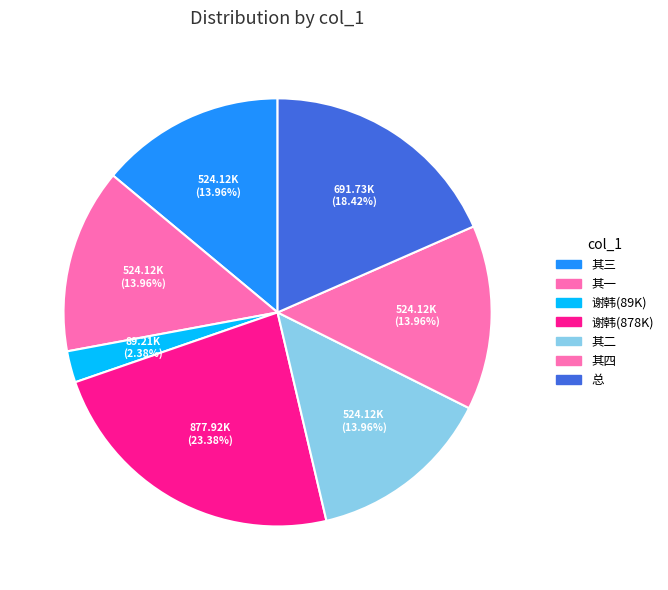

What is the smallest slice in the pie chart?

谢韩(89K)